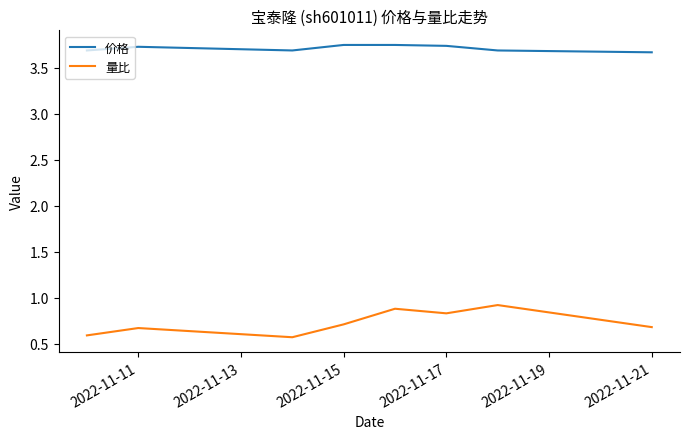

In 价格, how many points are lower than both neighbors (excluding endpoints)?

1